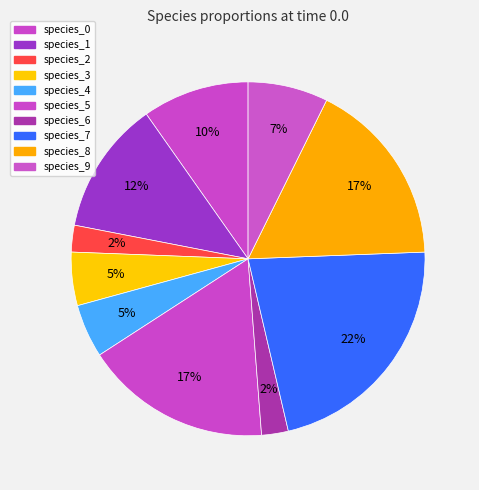

Which slice is the largest?

species_7